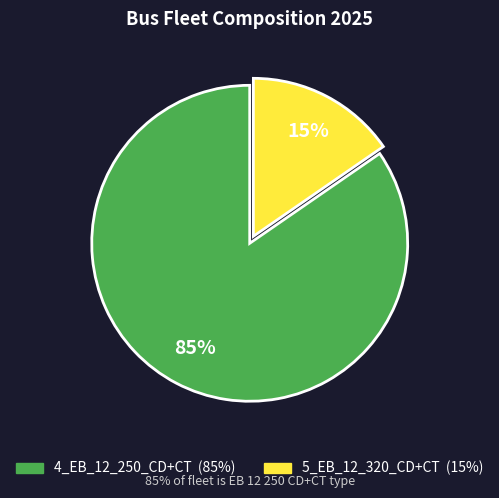

What is the largest slice in the pie chart?

4_EB_12_250_CD+CT